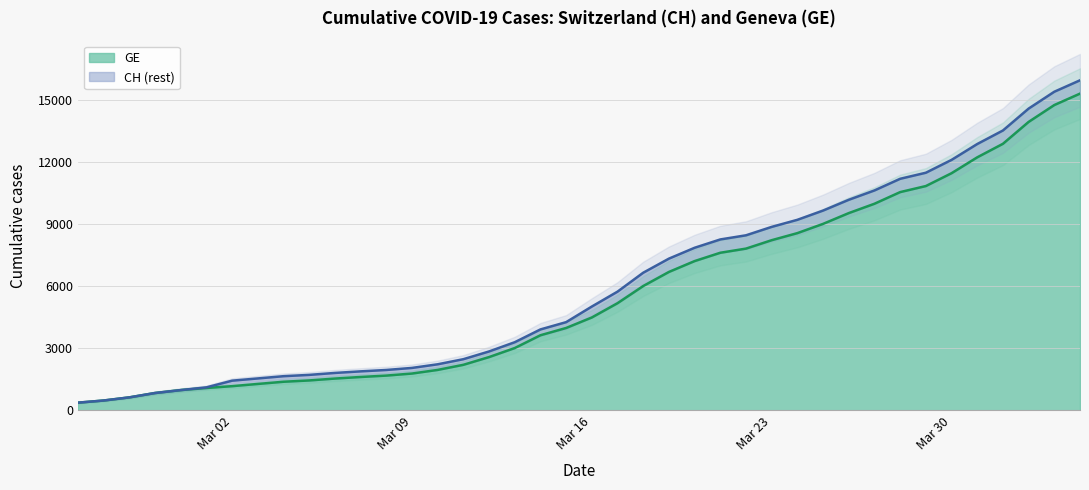

True or false: CH has more than 1 interior local peaks.

False